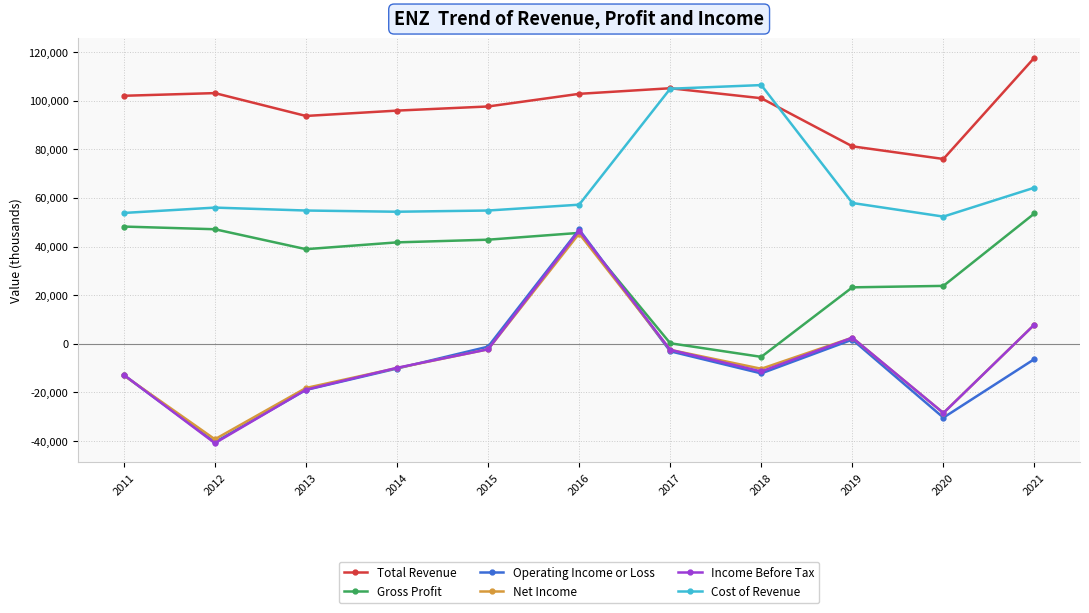

What is the maximum value for Operating Income or Loss?

47000